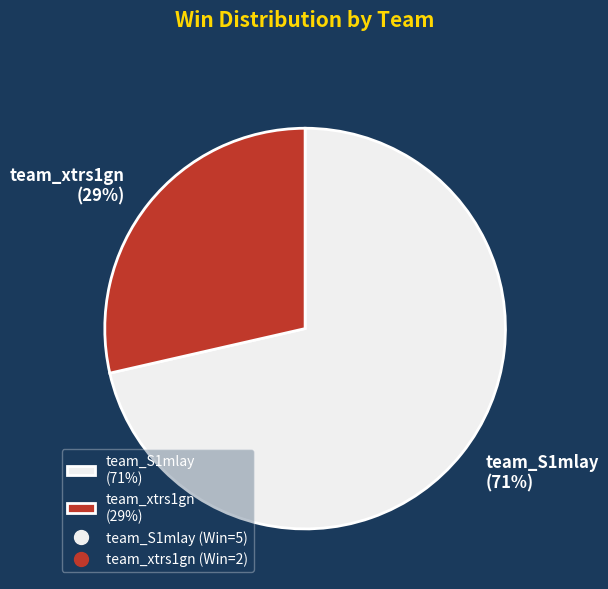

The team_xtrs1gn (29%) slice represents 41% of the pie. True or false?

False